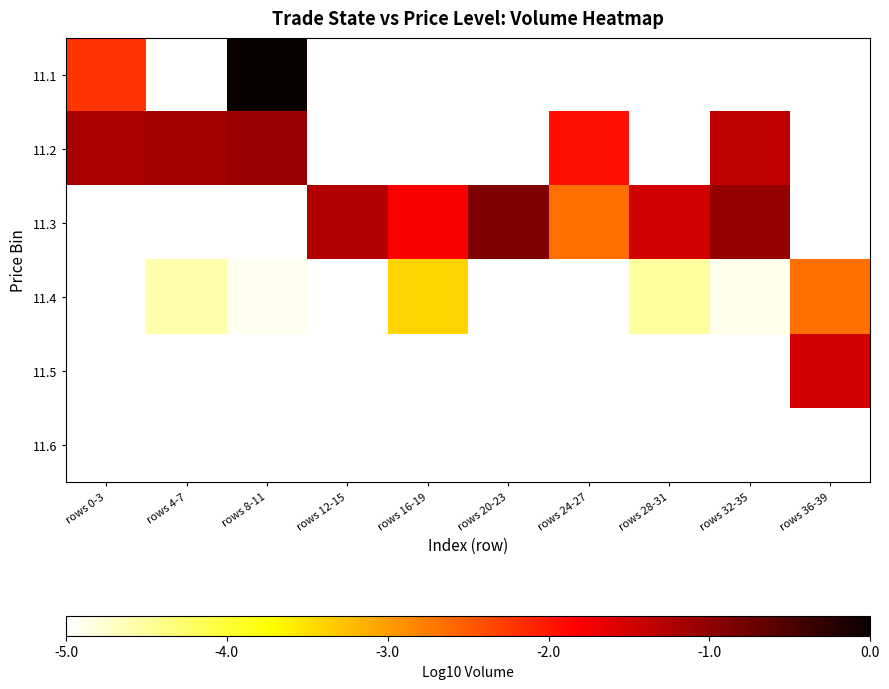

Which category has the highest value across all series?

rows 8-11